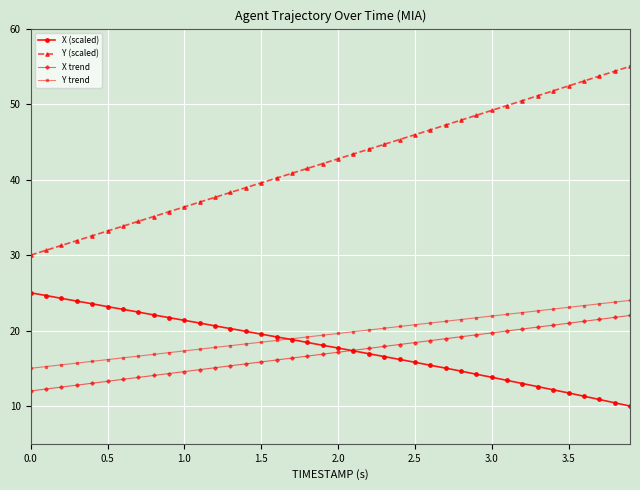

What is the maximum value shown in the chart?

55.0